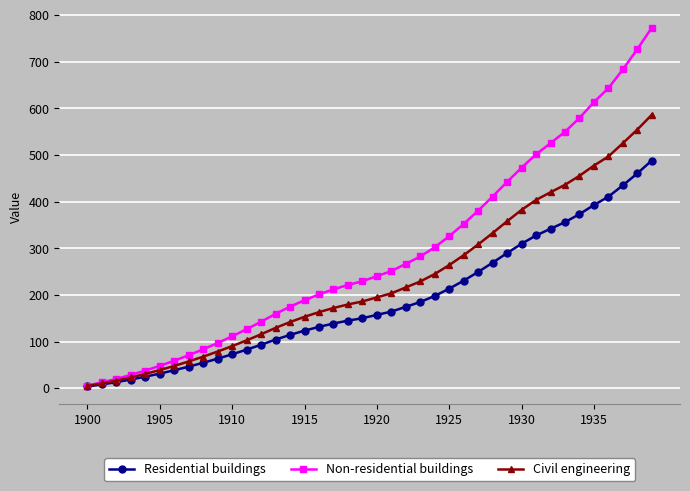

Which series has the widest spread of values?

Non-residential buildings